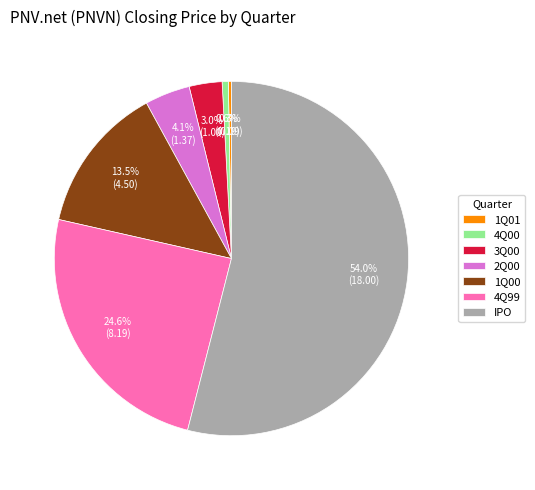

Between 1Q00 and 2Q00, which is larger?

1Q00